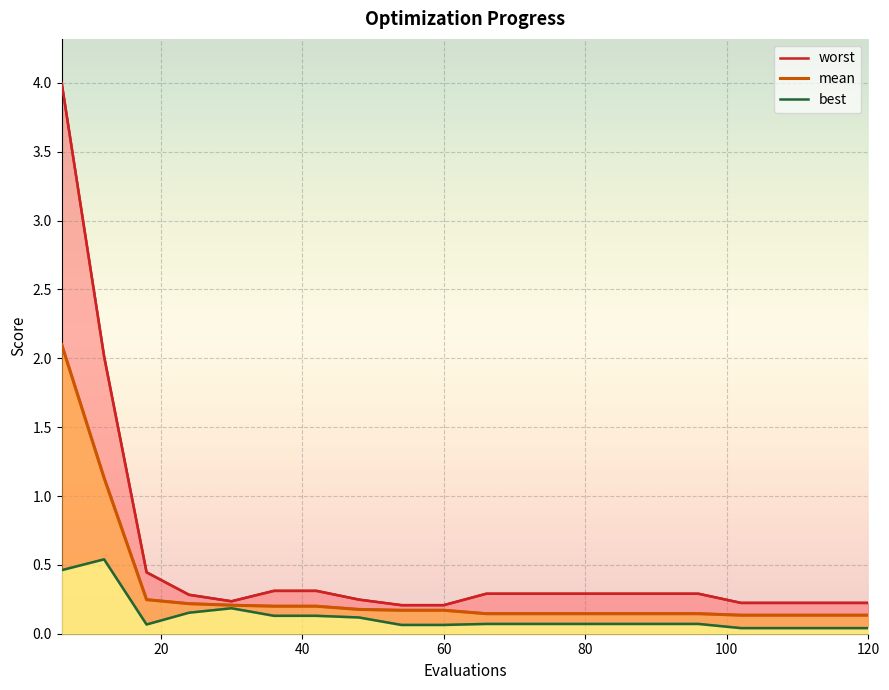

What is the total value across all series at 66?

0.5